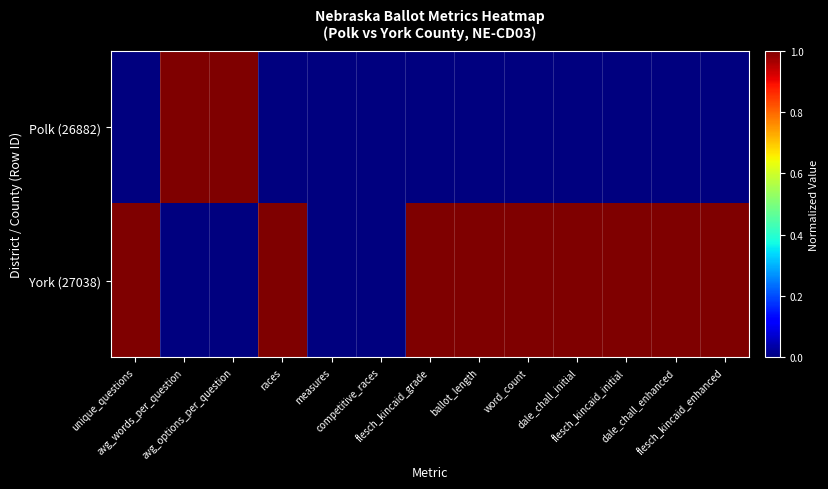

List the series in order of their peak value, highest first.

Polk (26882), York (27038)